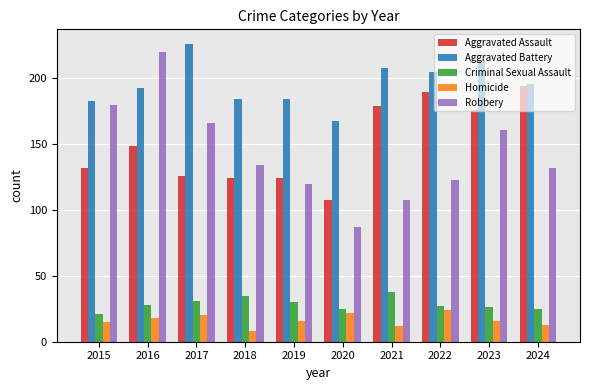

The value of Aggravated Battery at 2020 is 236. True or false?

False